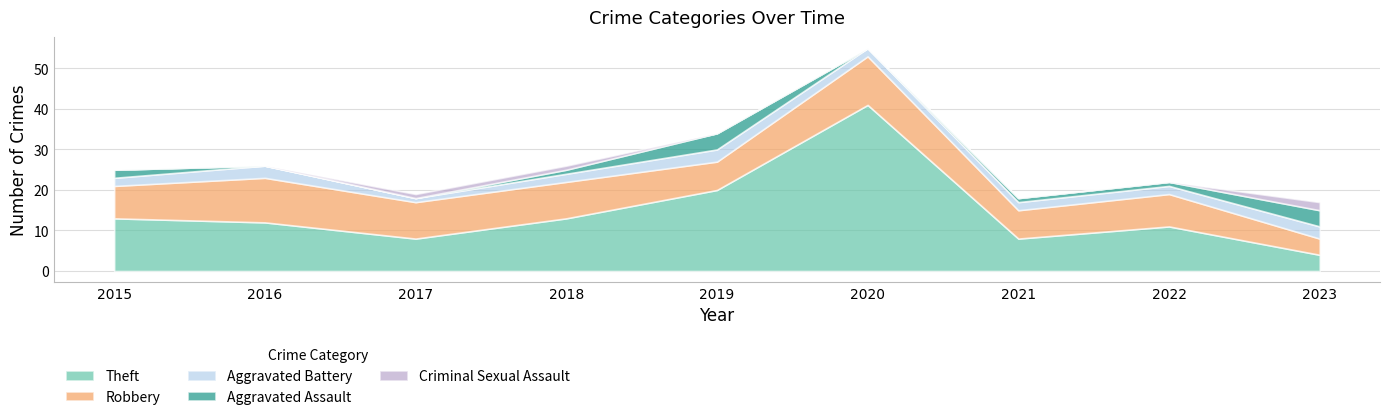

True or false: Criminal Sexual Assault and Aggravated Assault intersect in this chart.

False